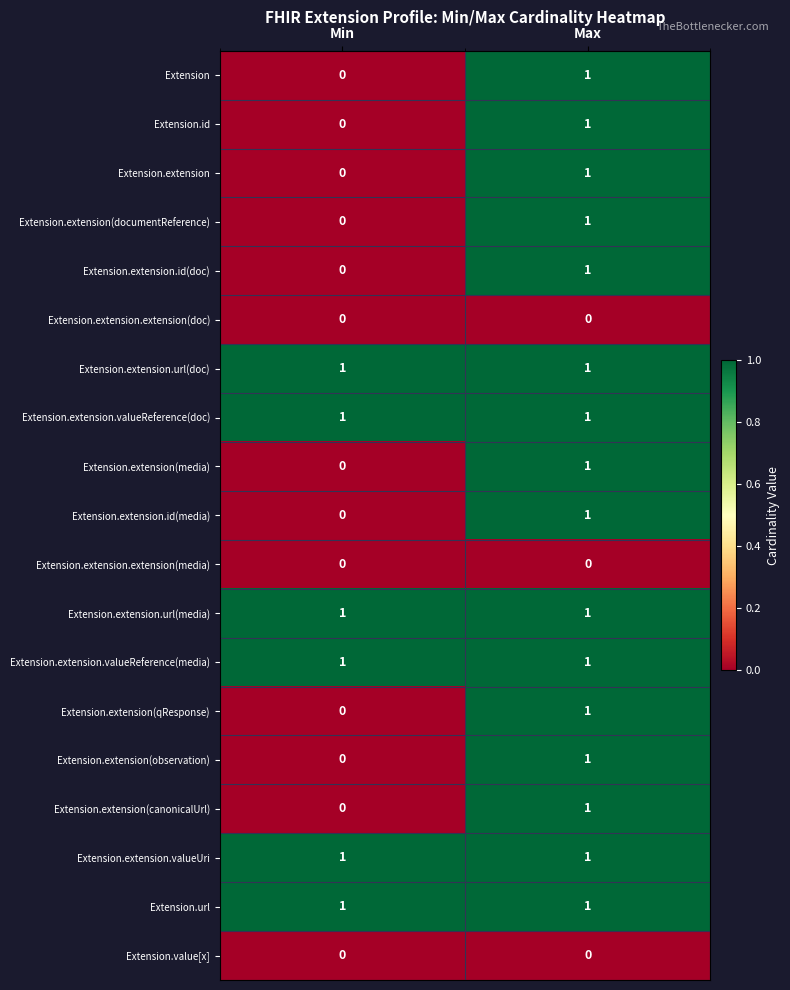

What is the spread (max minus min) of values at Max?

1